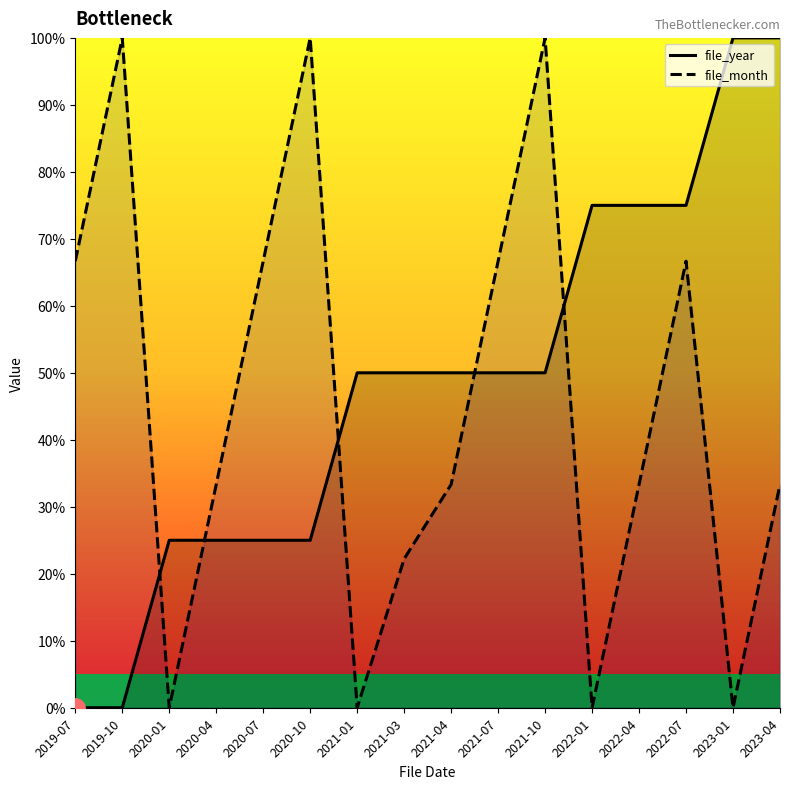

Reading left to right, transcribe all the data shown in this chart.

file_year: 2019-07=0.0	2019-10=0.0	2020-01=25.0	2020-04=25.0	2020-07=25.0	2020-10=25.0	2021-01=50.0	2021-03=50.0	2021-04=50.0	2021-07=50.0	2021-10=50.0	2022-01=75.0	2022-04=75.0	2022-07=75.0	2023-01=100.0	2023-04=100.0
file_month: 2019-07=66.7	2019-10=100.0	2020-01=0.0	2020-04=33.3	2020-07=66.7	2020-10=100.0	2021-01=0.0	2021-03=22.2	2021-04=33.3	2021-07=66.7	2021-10=100.0	2022-01=0.0	2022-04=33.3	2022-07=66.7	2023-01=0.0	2023-04=33.3